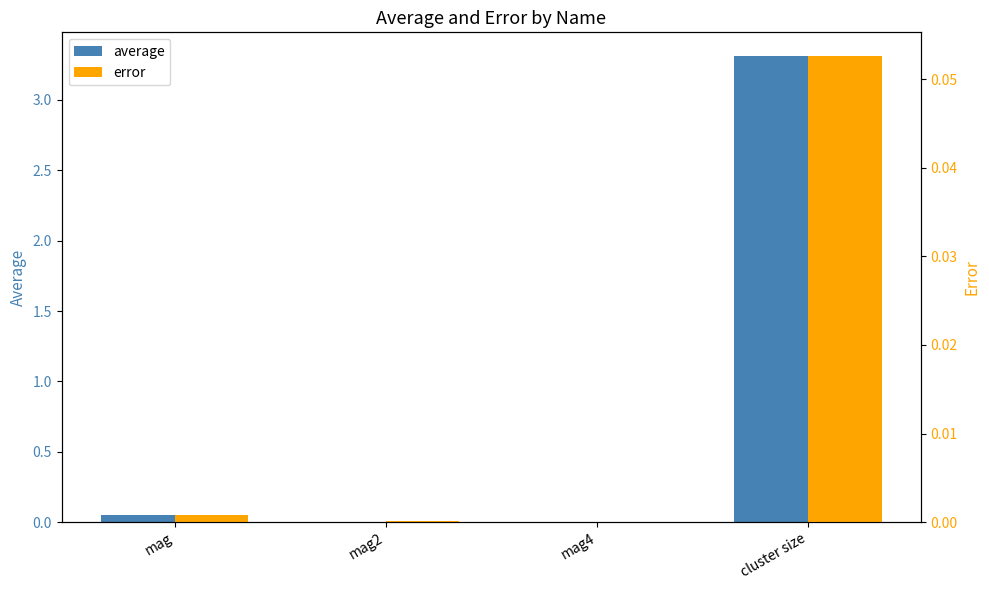

What is the label of the 2nd bar from the left?

mag2